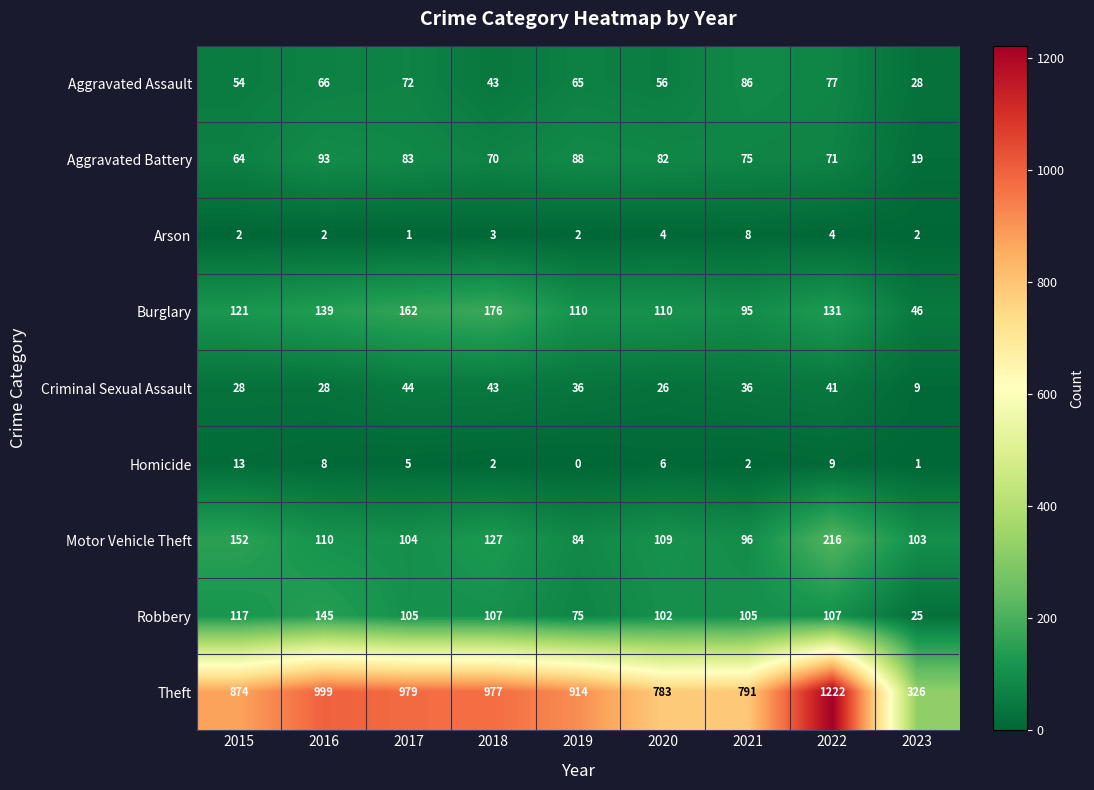

Between 2019 and 2020, which series saw the biggest shift?

Theft